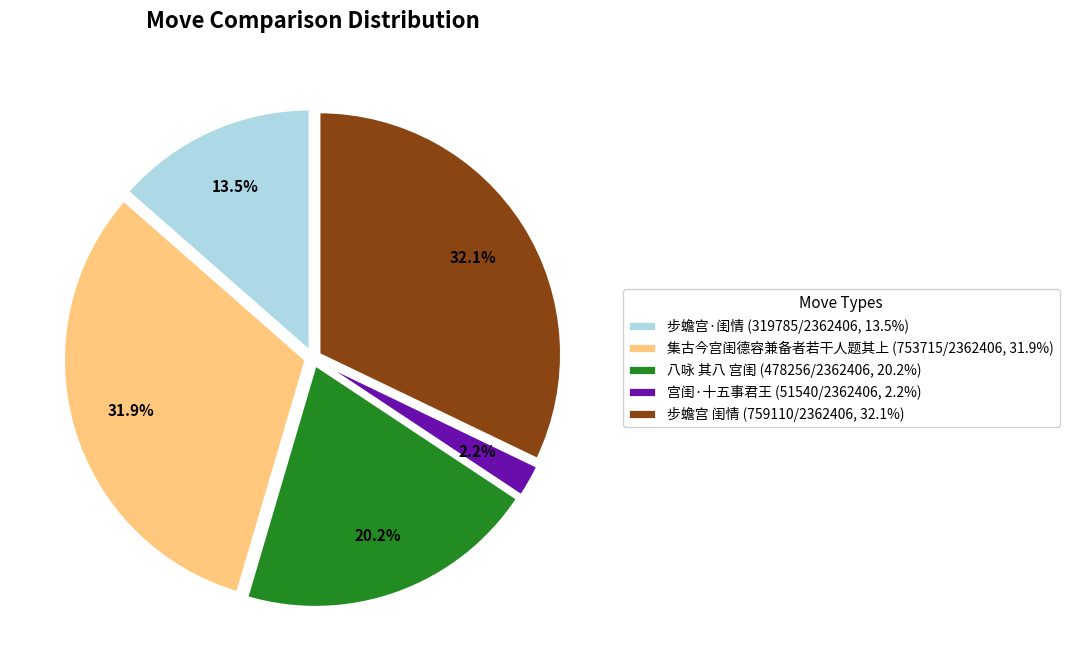

Is there any slice that represents more than half of the pie?

No